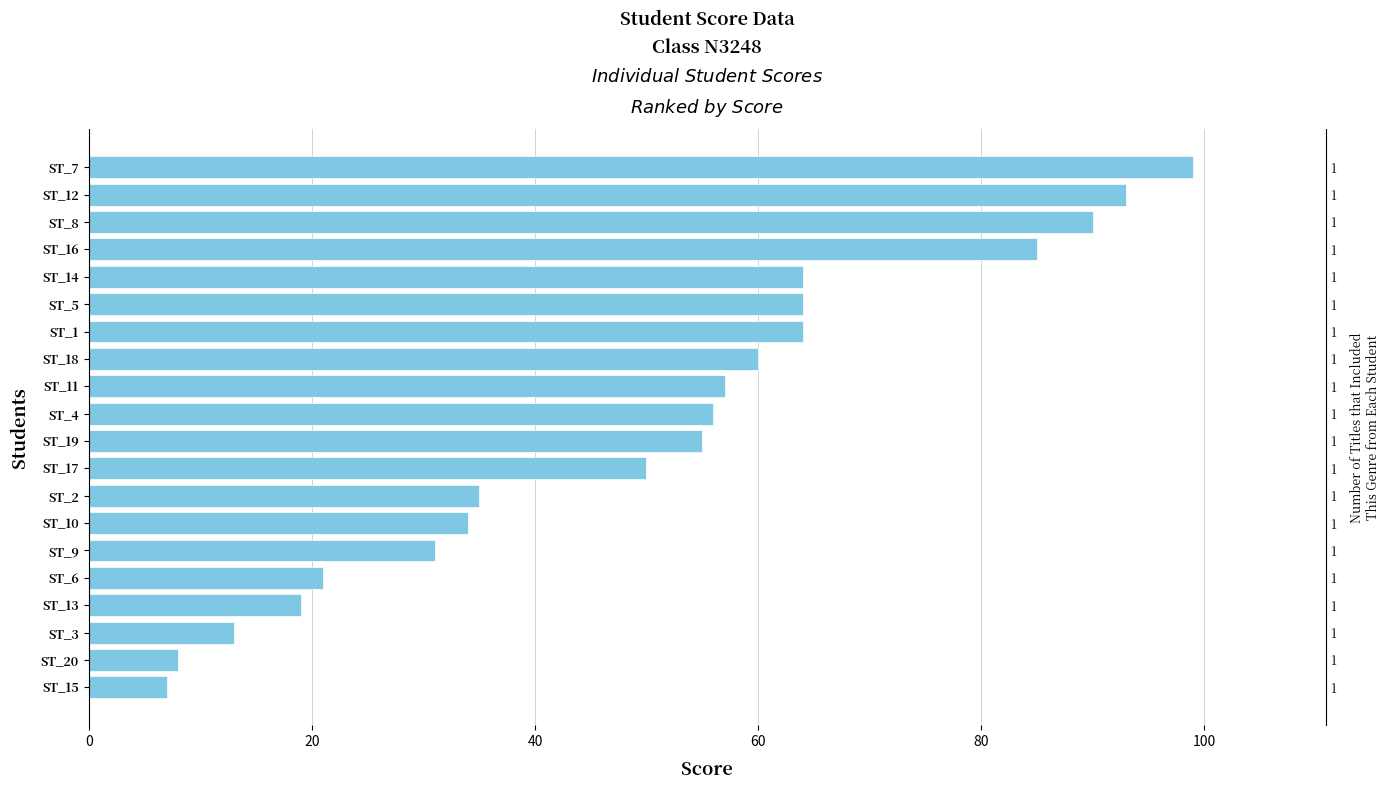

What is the value of the 14th bar from the left?

64